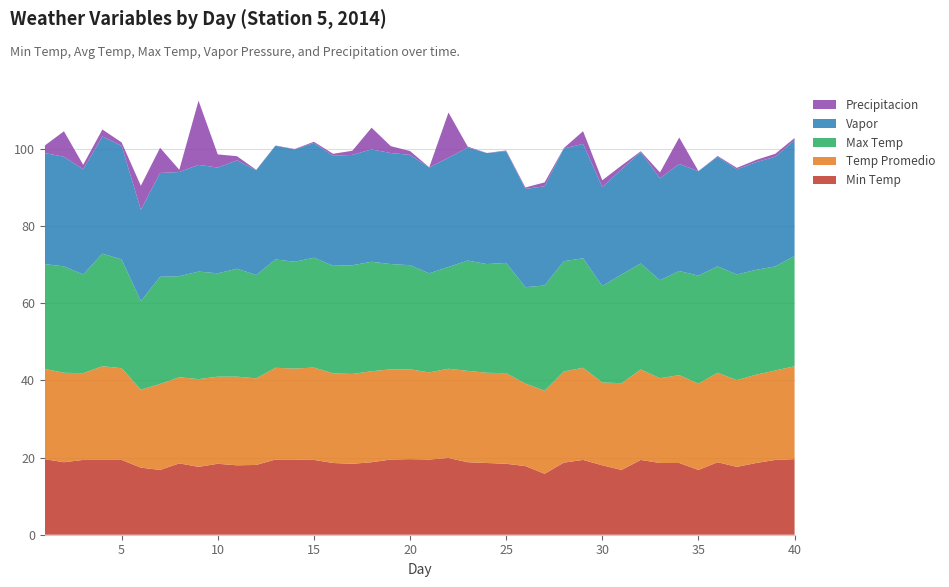

Reading left to right, what are all the values shown in this chart?

Min Temp: 19.6	18.8	19.4	19.4	19.4	17.4	16.8	18.5	17.6	18.4	18.0	18.1	19.5	19.5	19.4	18.6	18.4	18.8	19.5	19.6	19.5	19.9	18.8	18.6	18.4	17.8	15.8	18.7	19.4	18.0	16.8	19.4	18.6	18.6	16.8	18.8	17.6	18.6	19.4	19.6
Temp Promedio: 23.4	23.2	22.5	24.3	23.8	20.2	22.3	22.4	22.8	22.6	23.0	22.4	23.8	23.6	23.9	23.2	23.3	23.6	23.4	23.3	22.6	23.1	23.7	23.4	23.5	21.4	21.6	23.6	23.9	21.5	22.5	23.4	22.0	22.8	22.4	23.2	22.5	22.9	23.2	24.1
Max Temp: 27.2	27.6	25.6	29.2	28.2	23.0	27.8	26.2	27.9	26.8	28.0	26.8	28.1	27.7	28.5	27.9	28.2	28.4	27.3	27.0	25.7	26.4	28.6	28.2	28.6	25.0	27.3	28.6	28.4	25.0	28.2	27.5	25.4	27.0	28.0	27.6	27.4	27.2	27.0	28.6
Vapor: 28.8	28.4	27.3	30.4	29.5	23.7	26.9	27.0	27.7	27.4	28.1	27.2	29.5	29.1	29.8	28.5	28.6	29.1	28.8	28.6	27.4	28.4	29.3	28.8	29.0	25.5	25.7	29.2	29.7	25.6	27.3	28.9	26.4	27.8	27.1	28.4	27.3	27.9	28.4	30.0
Precipitacion: 1.9	6.6	1.2	1.8	0.9	6.2	6.5	0.6	16.6	3.4	1.1	0.1	0.1	0.1	0.3	0.5	1.1	5.6	1.8	1.0	0.1	11.7	0.2	0.0	0.2	0.4	1.0	0.1	3.3	1.8	1.0	0.2	1.5	6.9	0.0	0.2	0.4	0.6	0.8	0.6